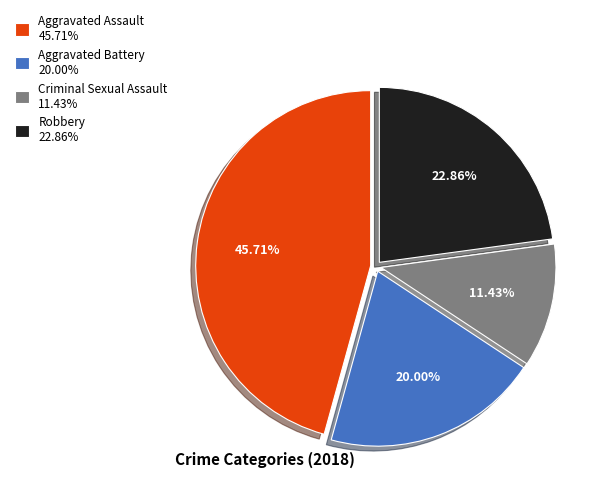

What percentage is the Criminal Sexual Assault slice, to the nearest percent?

11%